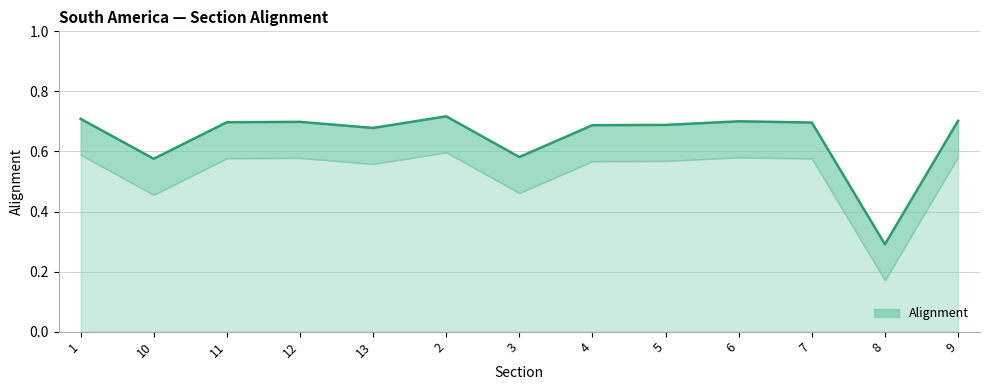

At which label is the value closest to 0?

8